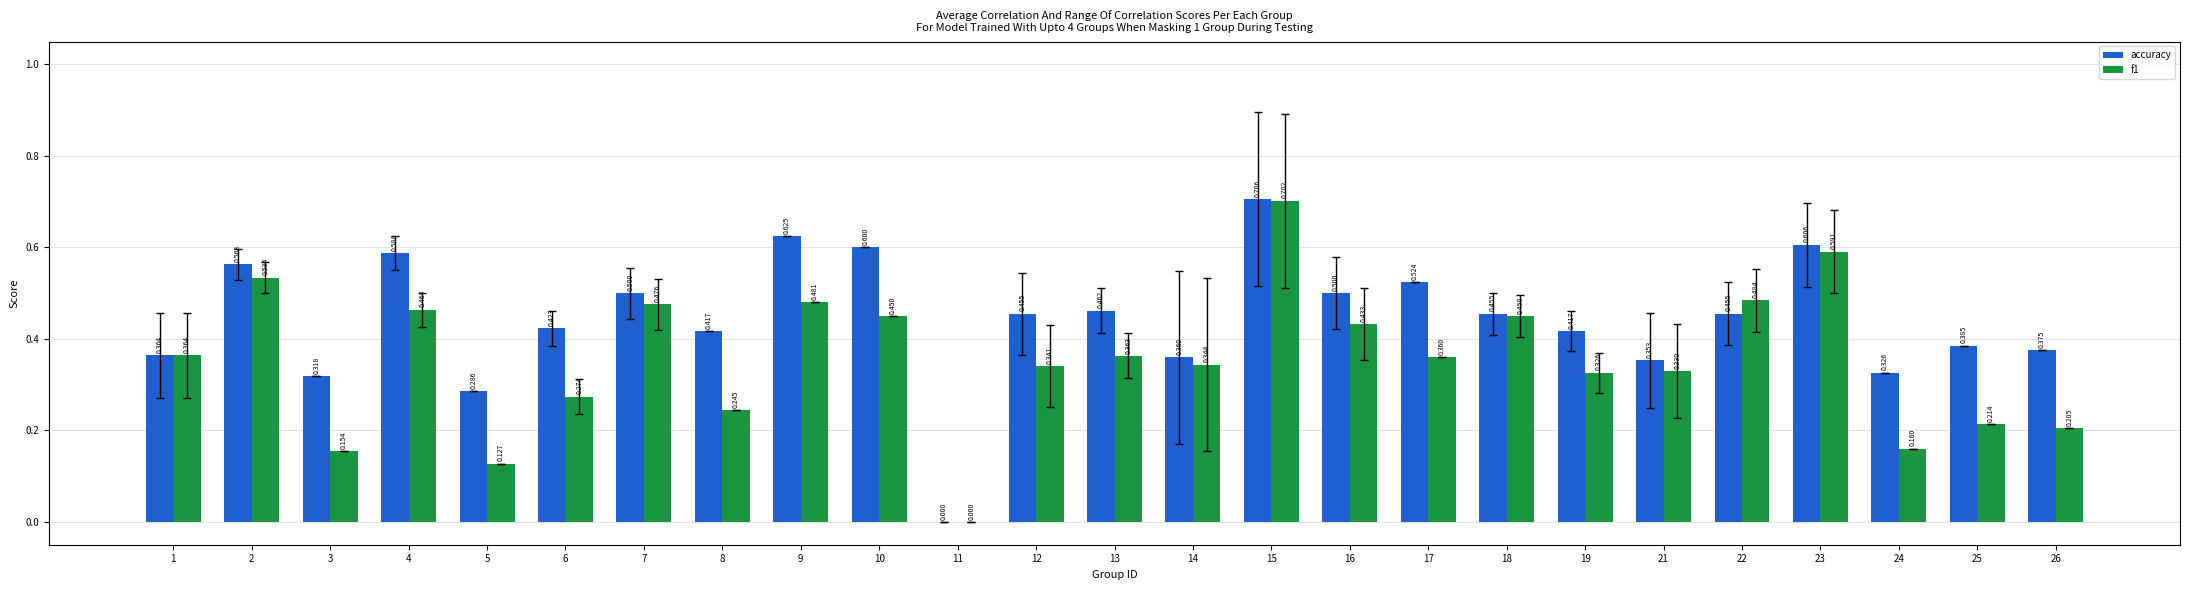

Which series has the largest total across all categories?

accuracy